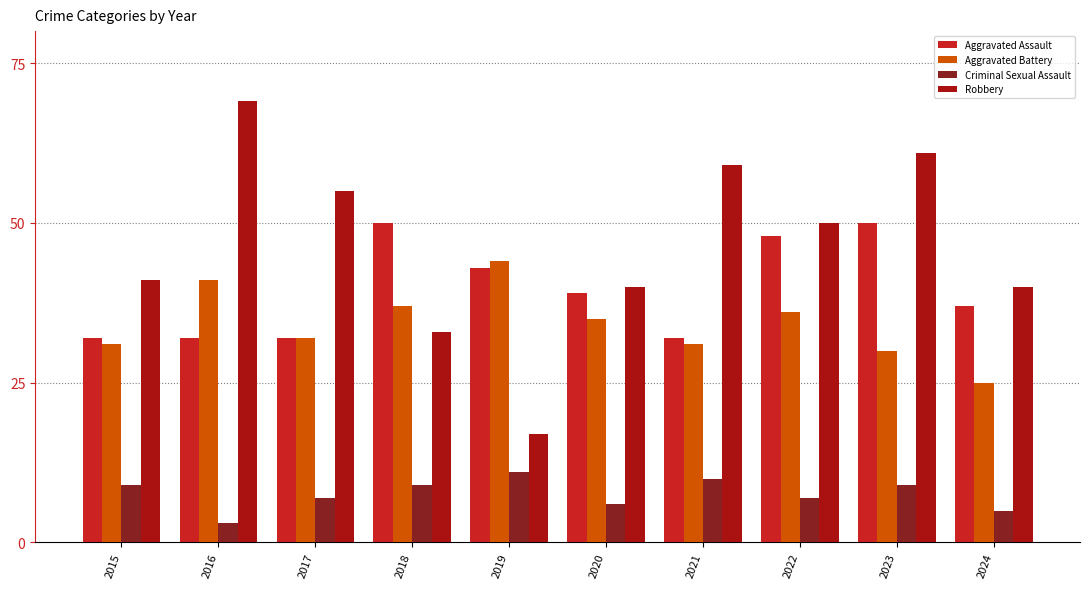

The value of Criminal Sexual Assault at 2020 is 6. True or false?

True